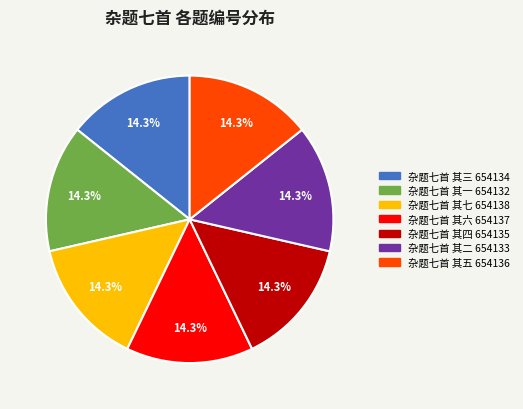

To the nearest percent, what percentage of the pie is 杂题七首 其三?

14%